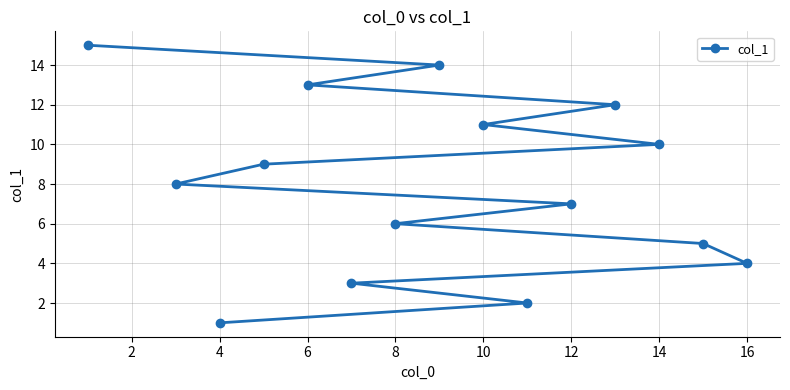

What is the ratio of the value at 6 to the value at 10?

1.2